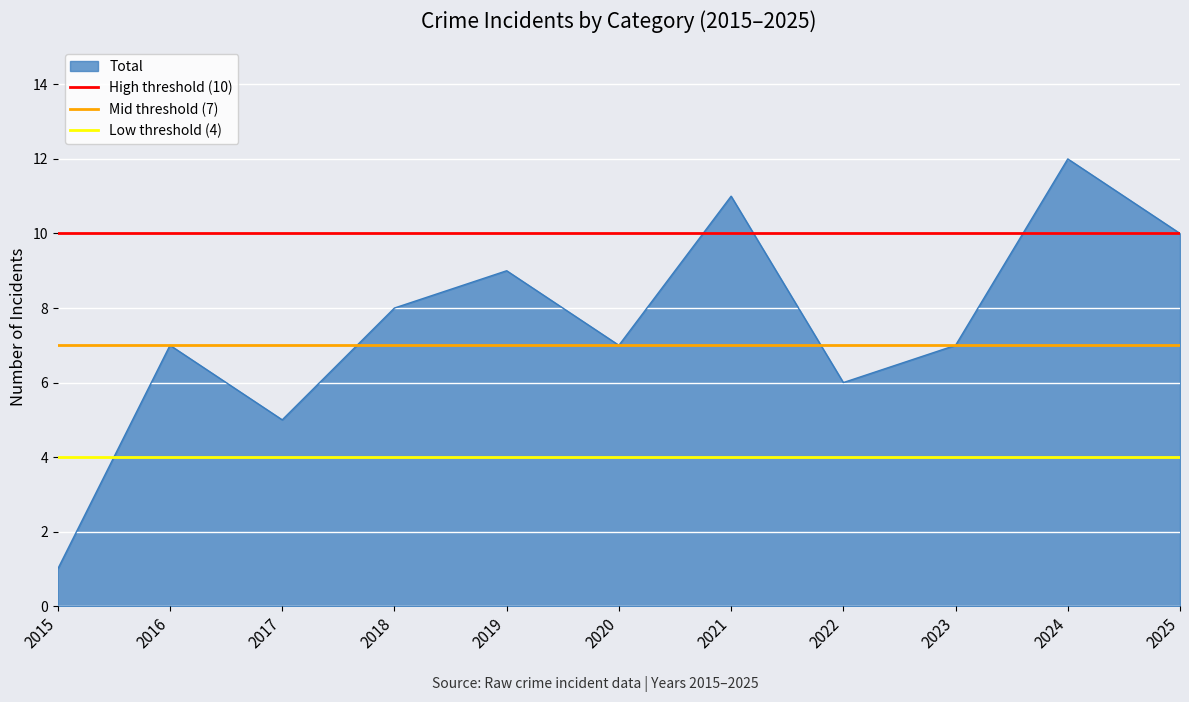

What is the sum of the Low threshold (4) values at 2015 and 2016?

8